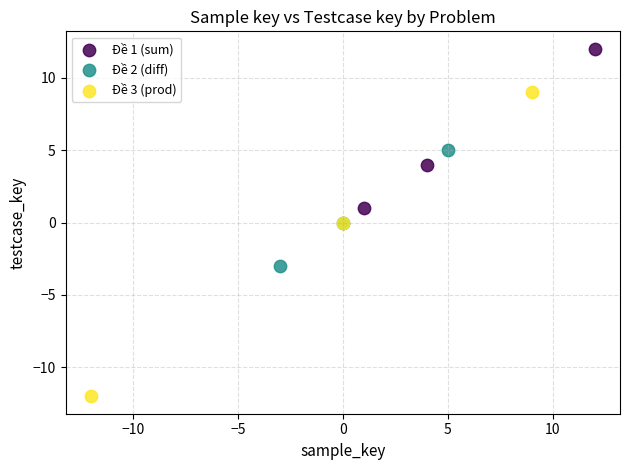

Which series has the largest Y range (max minus min)?

Đề 3 (prod)